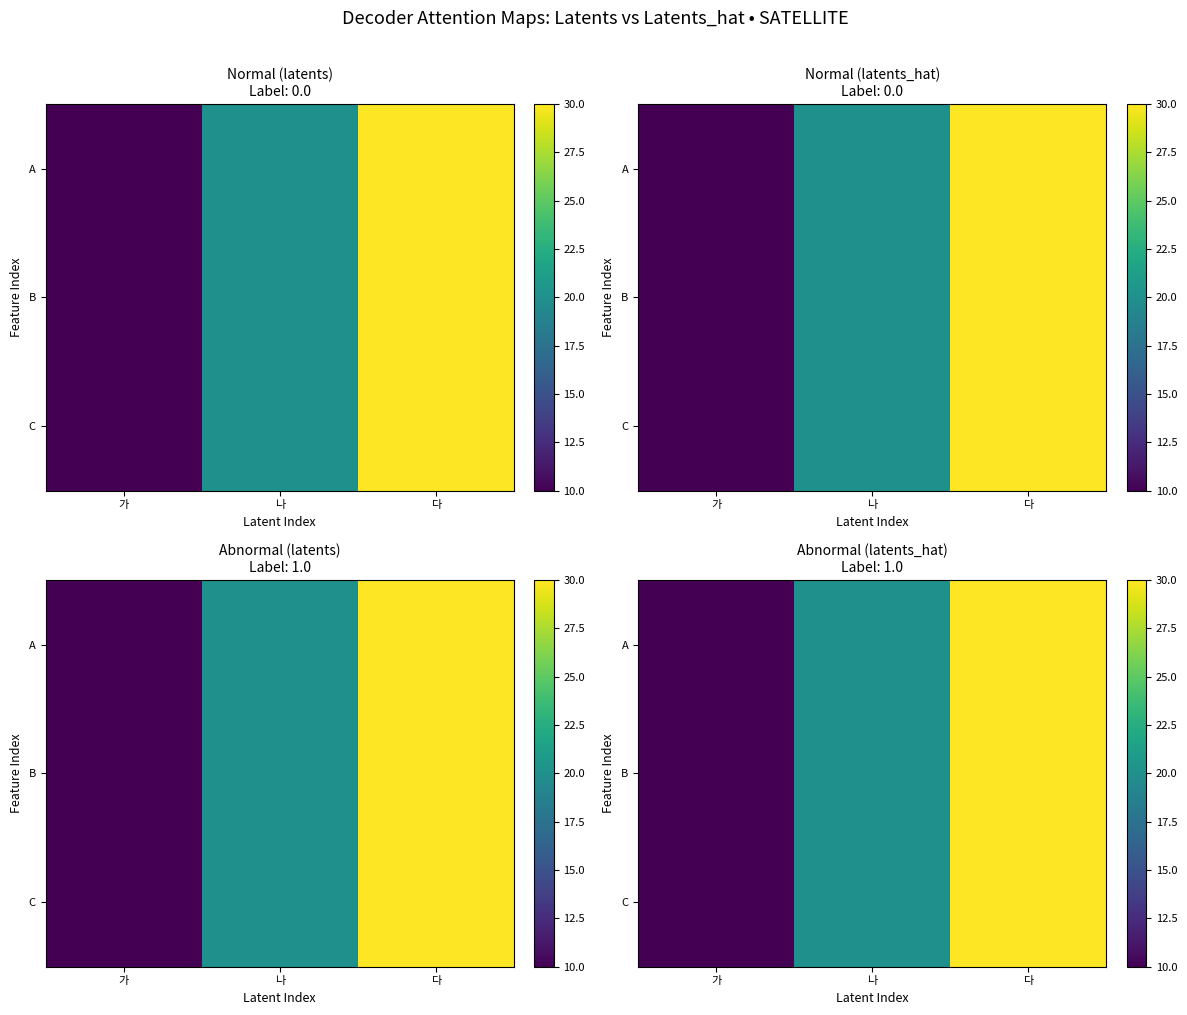

Count the C values in the range 10 to 30.

3